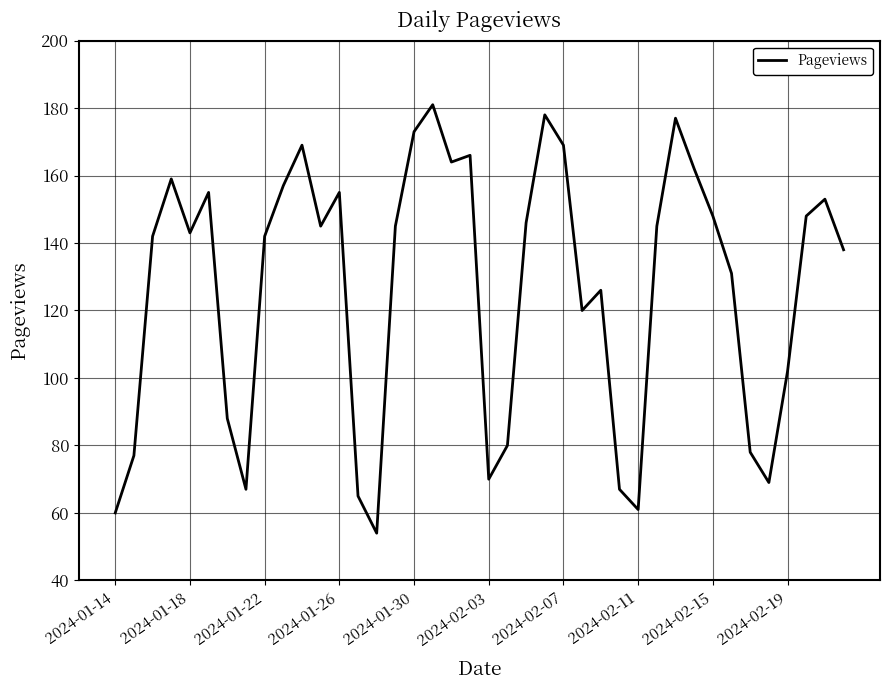

How many values are below 145?

20